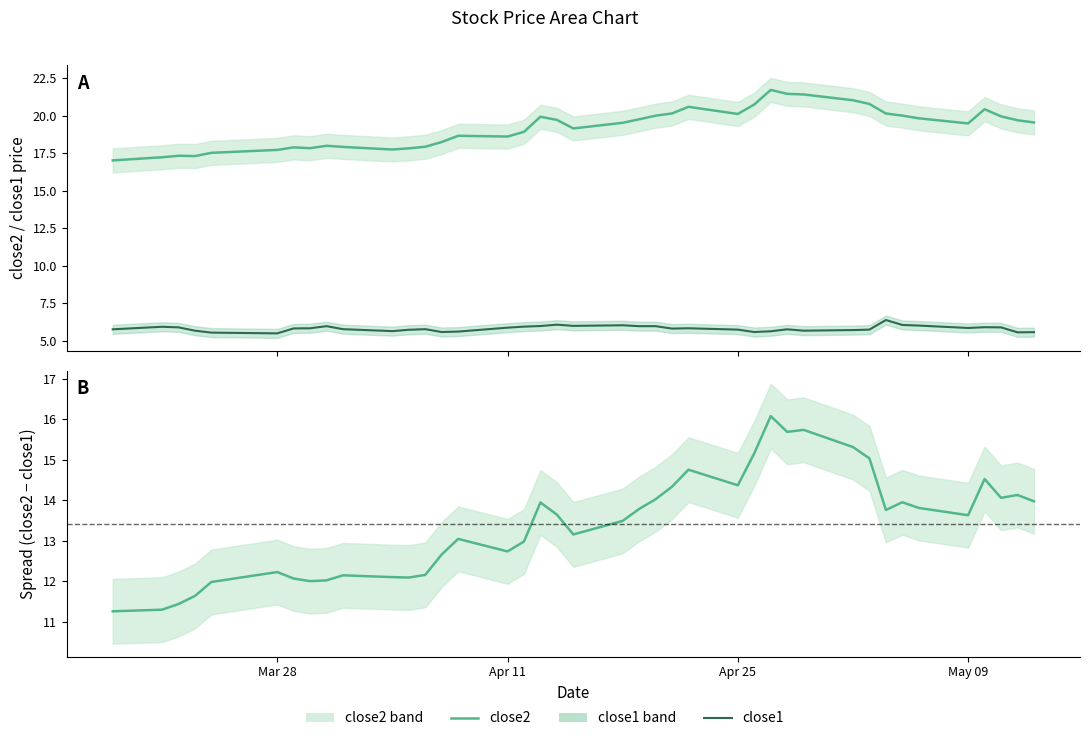

Which series has the largest total across all categories?

close2 (line)